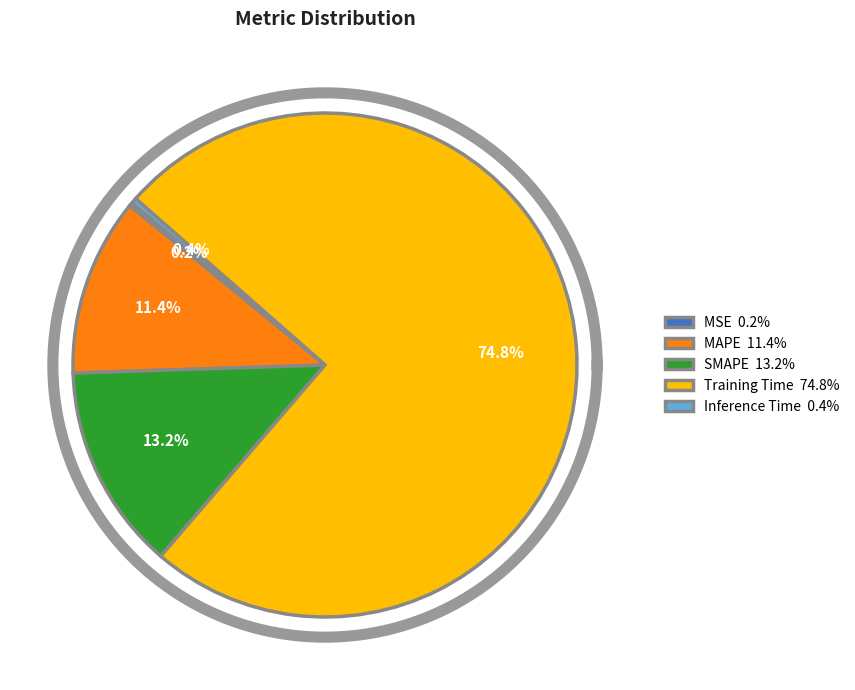

Which slice represents more than half of the pie?

Training Time